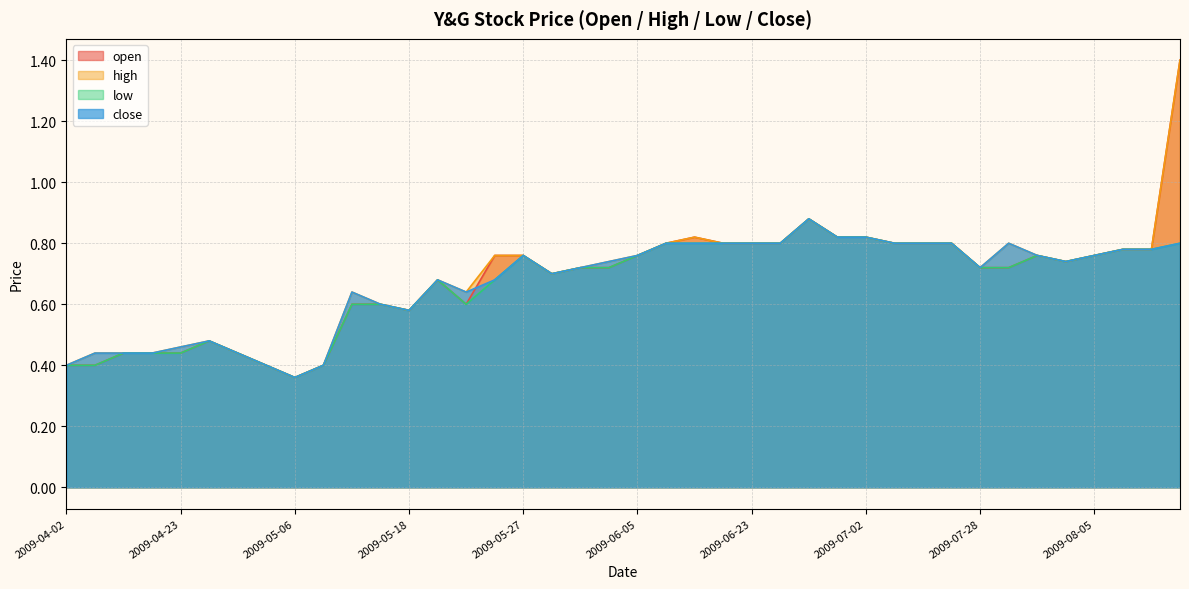

Reading left to right, extract all data points from this chart.

open: 2009-04-02=0.4	2009-04-16=0.4	2009-04-17=0.4	2009-04-20=0.4	2009-04-23=0.4	2009-04-28=0.5	2009-04-29=0.4	2009-04-30=0.4	2009-05-06=0.4	2009-05-11=0.4	2009-05-13=0.6	2009-05-15=0.6	2009-05-18=0.6	2009-05-20=0.7	2009-05-21=0.6	2009-05-26=0.8	2009-05-27=0.8	2009-05-28=0.7	2009-06-01=0.7	2009-06-03=0.7	2009-06-05=0.8	2009-06-10=0.8	2009-06-11=0.8	2009-06-15=0.8	2009-06-23=0.8	2009-06-24=0.8	2009-06-29=0.9	2009-06-30=0.8	2009-07-02=0.8	2009-07-23=0.8	2009-07-24=0.8	2009-07-27=0.8	2009-07-28=0.7	2009-07-29=0.7	2009-07-30=0.8	2009-08-03=0.7	2009-08-05=0.8	2009-08-07=0.8	2009-08-10=0.8	2009-08-12=1.4
high: 2009-04-02=0.4	2009-04-16=0.4	2009-04-17=0.4	2009-04-20=0.4	2009-04-23=0.5	2009-04-28=0.5	2009-04-29=0.4	2009-04-30=0.4	2009-05-06=0.4	2009-05-11=0.4	2009-05-13=0.6	2009-05-15=0.6	2009-05-18=0.6	2009-05-20=0.7	2009-05-21=0.6	2009-05-26=0.8	2009-05-27=0.8	2009-05-28=0.7	2009-06-01=0.7	2009-06-03=0.7	2009-06-05=0.8	2009-06-10=0.8	2009-06-11=0.8	2009-06-15=0.8	2009-06-23=0.8	2009-06-24=0.8	2009-06-29=0.9	2009-06-30=0.8	2009-07-02=0.8	2009-07-23=0.8	2009-07-24=0.8	2009-07-27=0.8	2009-07-28=0.7	2009-07-29=0.8	2009-07-30=0.8	2009-08-03=0.7	2009-08-05=0.8	2009-08-07=0.8	2009-08-10=0.8	2009-08-12=1.4
low: 2009-04-02=0.4	2009-04-16=0.4	2009-04-17=0.4	2009-04-20=0.4	2009-04-23=0.4	2009-04-28=0.5	2009-04-29=0.4	2009-04-30=0.4	2009-05-06=0.4	2009-05-11=0.4	2009-05-13=0.6	2009-05-15=0.6	2009-05-18=0.6	2009-05-20=0.7	2009-05-21=0.6	2009-05-26=0.7	2009-05-27=0.8	2009-05-28=0.7	2009-06-01=0.7	2009-06-03=0.7	2009-06-05=0.8	2009-06-10=0.8	2009-06-11=0.8	2009-06-15=0.8	2009-06-23=0.8	2009-06-24=0.8	2009-06-29=0.9	2009-06-30=0.8	2009-07-02=0.8	2009-07-23=0.8	2009-07-24=0.8	2009-07-27=0.8	2009-07-28=0.7	2009-07-29=0.7	2009-07-30=0.8	2009-08-03=0.7	2009-08-05=0.8	2009-08-07=0.8	2009-08-10=0.8	2009-08-12=0.8
close: 2009-04-02=0.4	2009-04-16=0.4	2009-04-17=0.4	2009-04-20=0.4	2009-04-23=0.5	2009-04-28=0.5	2009-04-29=0.4	2009-04-30=0.4	2009-05-06=0.4	2009-05-11=0.4	2009-05-13=0.6	2009-05-15=0.6	2009-05-18=0.6	2009-05-20=0.7	2009-05-21=0.6	2009-05-26=0.7	2009-05-27=0.8	2009-05-28=0.7	2009-06-01=0.7	2009-06-03=0.7	2009-06-05=0.8	2009-06-10=0.8	2009-06-11=0.8	2009-06-15=0.8	2009-06-23=0.8	2009-06-24=0.8	2009-06-29=0.9	2009-06-30=0.8	2009-07-02=0.8	2009-07-23=0.8	2009-07-24=0.8	2009-07-27=0.8	2009-07-28=0.7	2009-07-29=0.8	2009-07-30=0.8	2009-08-03=0.7	2009-08-05=0.8	2009-08-07=0.8	2009-08-10=0.8	2009-08-12=0.8